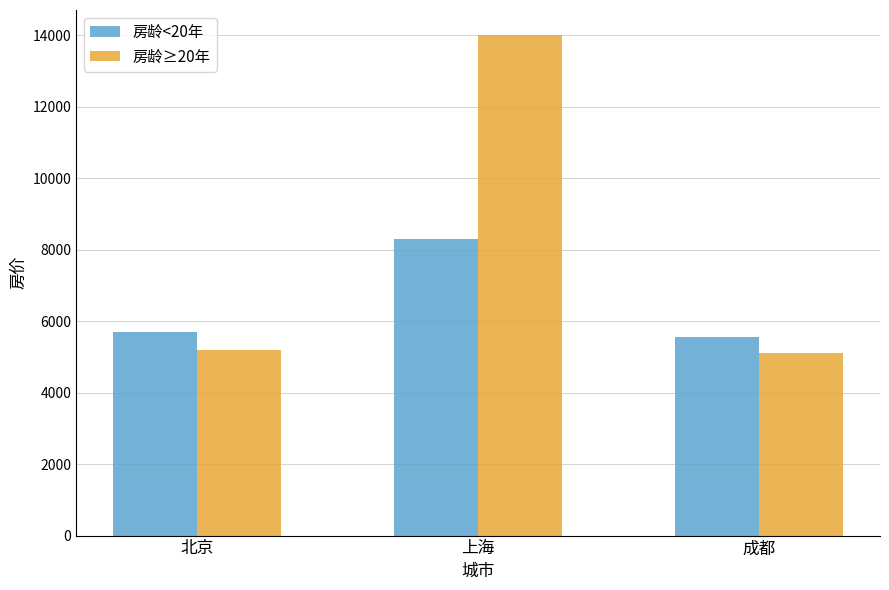

List the series in order of their peak value, lowest first.

房龄<20年, 房龄≥20年